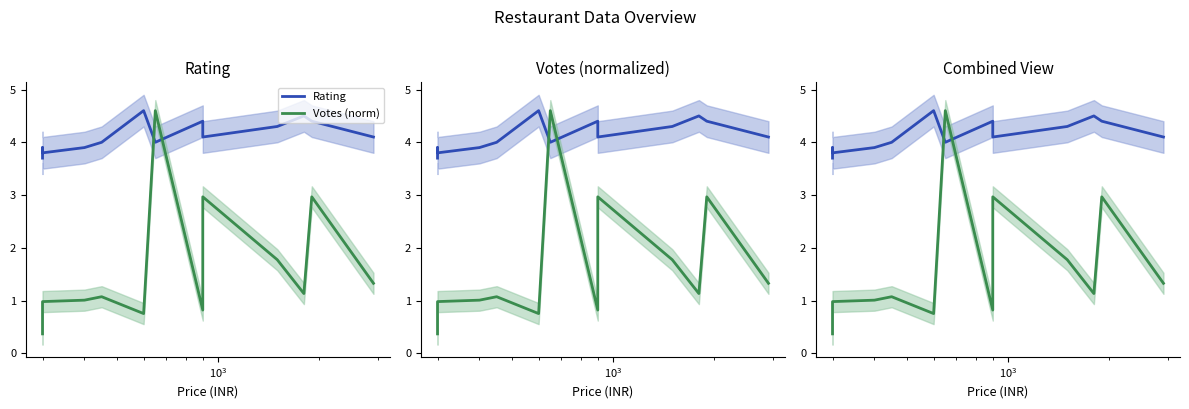

What is the value of the Rating point at the 3rd from the left?

3.8